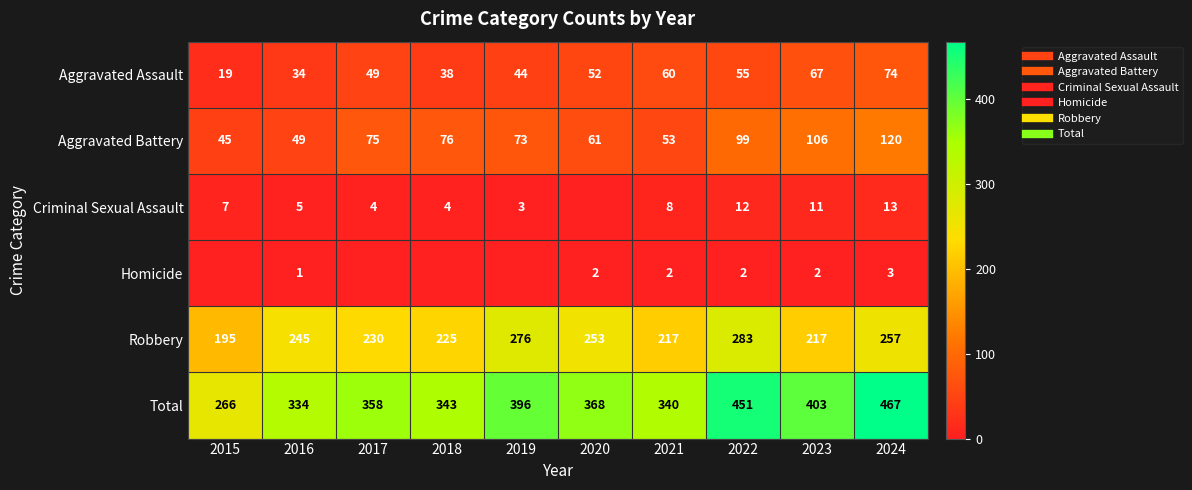

Which series has the largest total across all categories?

Total